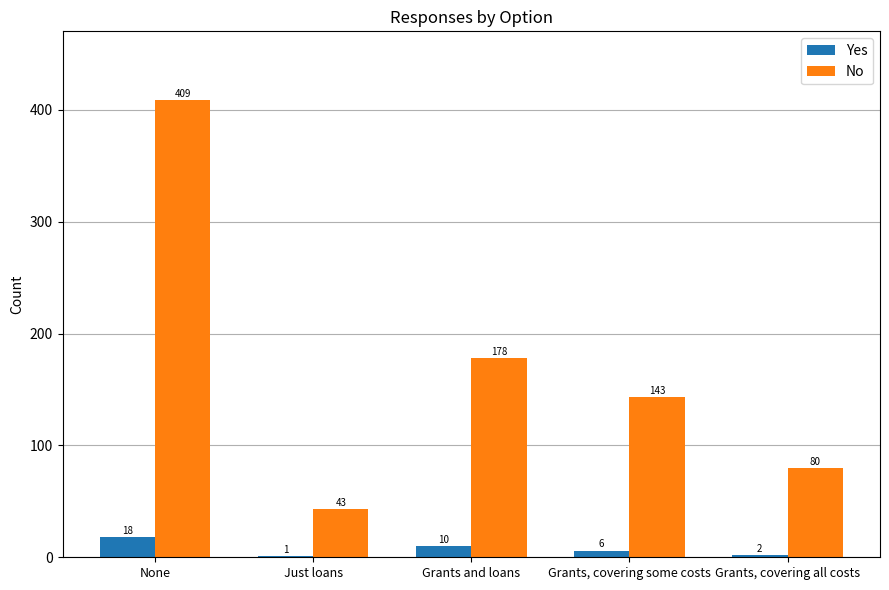

Which series has the largest total across all categories?

No